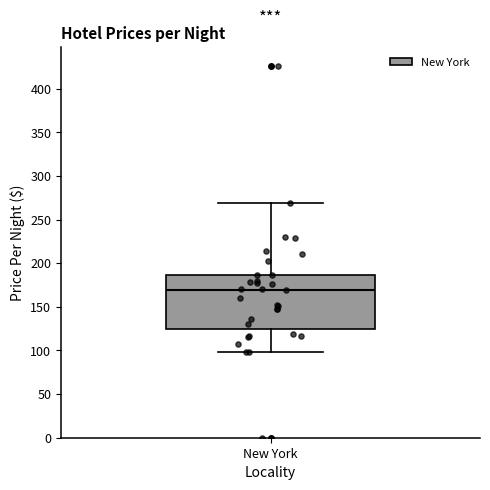

Where is the lower edge of the box for New York on the y-axis? The values are not printed on the chart, so give them approximately, as read against the axis.

125